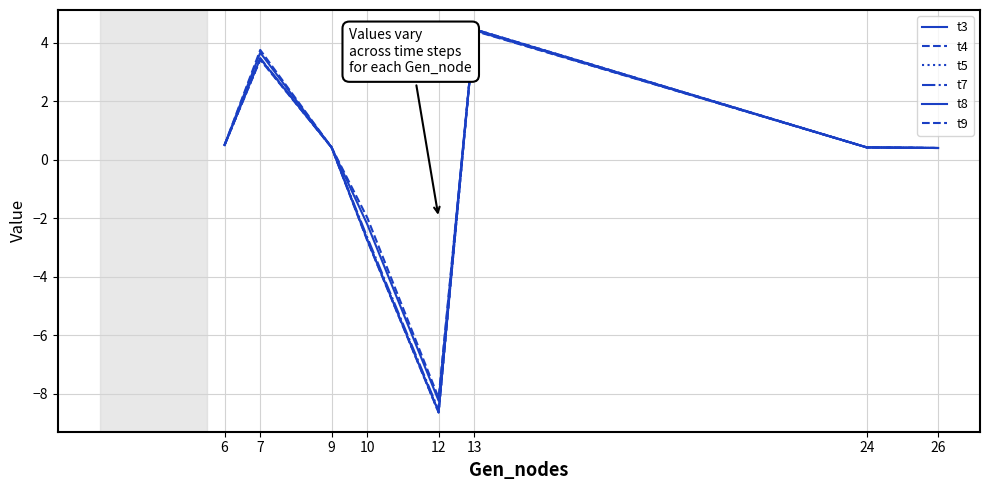

How many times do t9 and t7 cross each other?

1